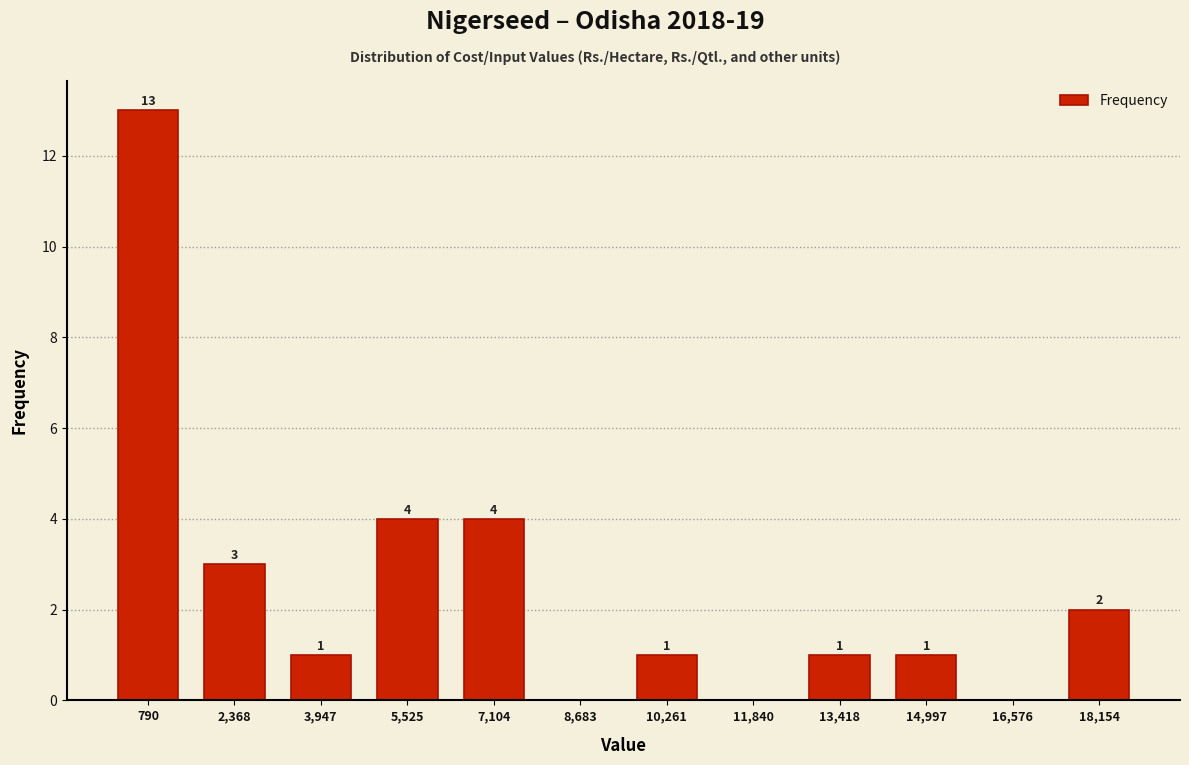

Which range on the x-axis has the tallest bar?

0 to 1600